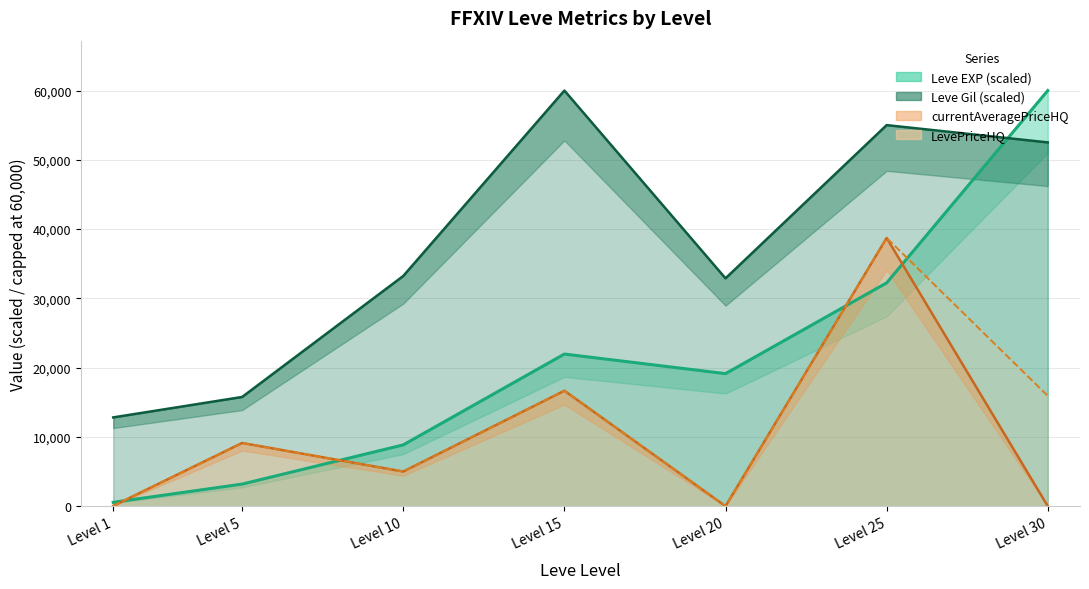

At which label does currentAveragePriceHQ first exceed 4999?

Level 5